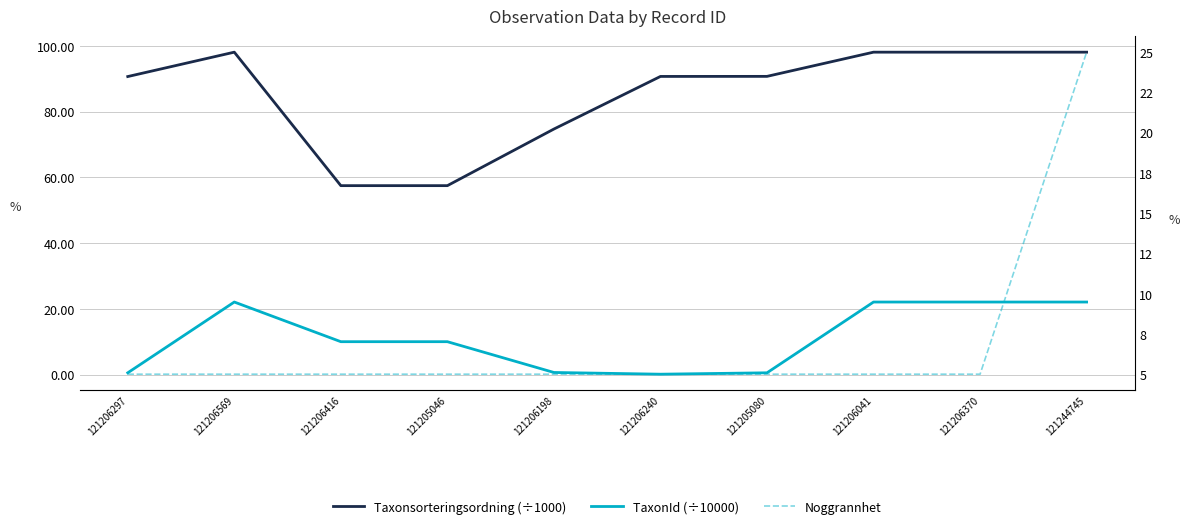

What is the value of the TaxonId (÷10000) point at the 2nd from the left?

22.1